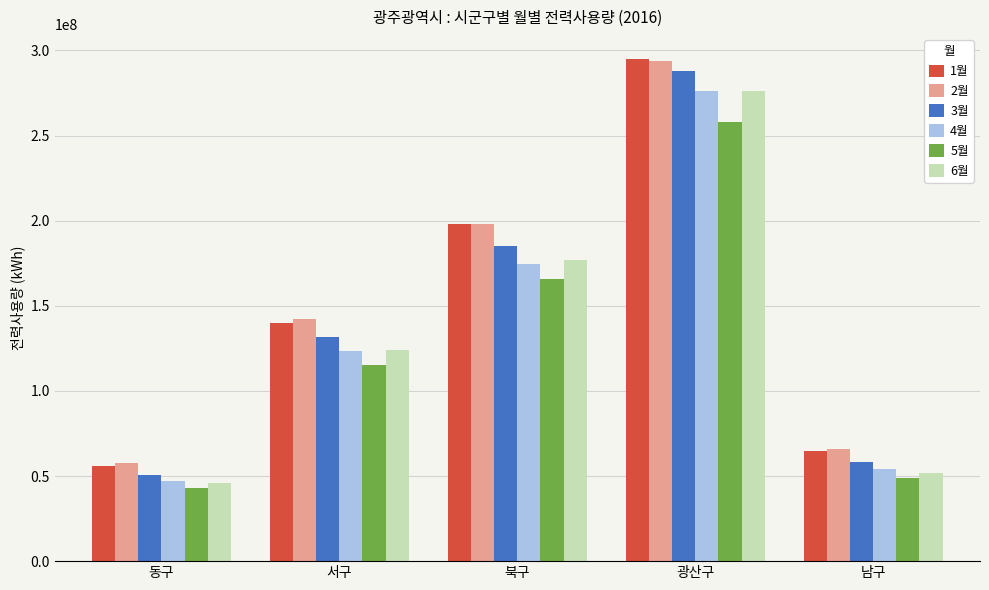

Is it true that 6월 equals 63670486 at 동구?

False